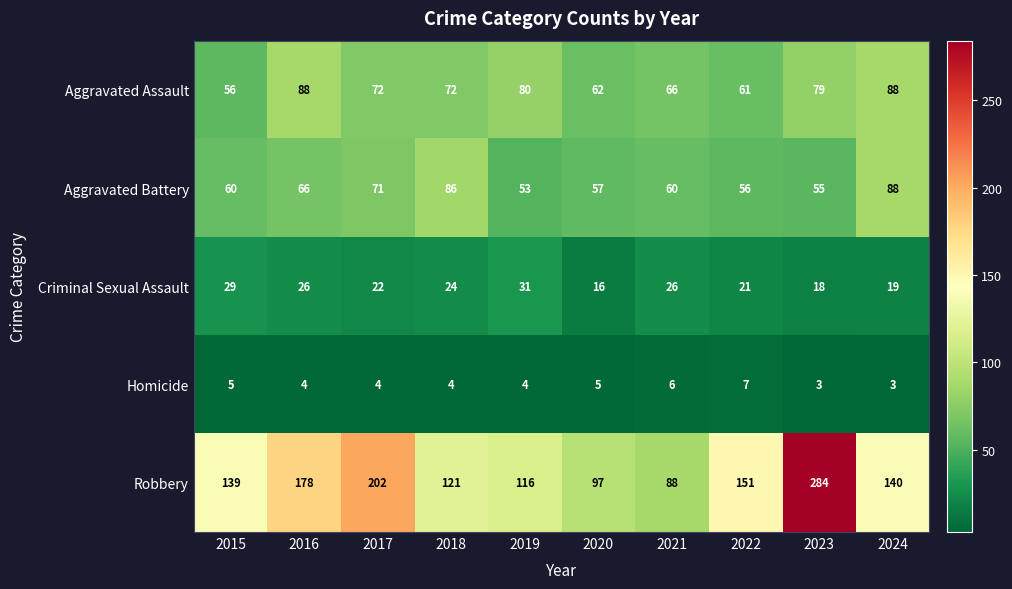

What is the smallest value displayed?

3